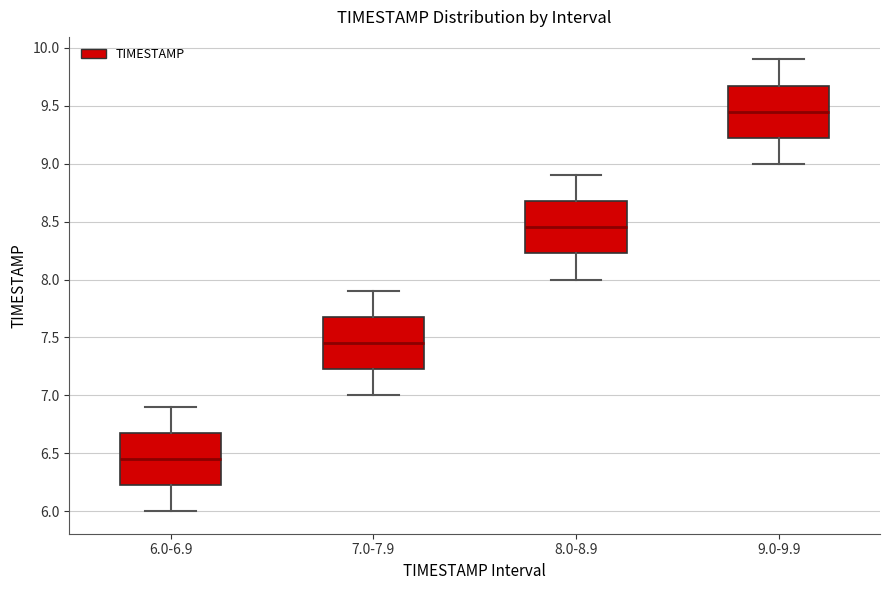

Which box has the highest median line?

9.0-9.9